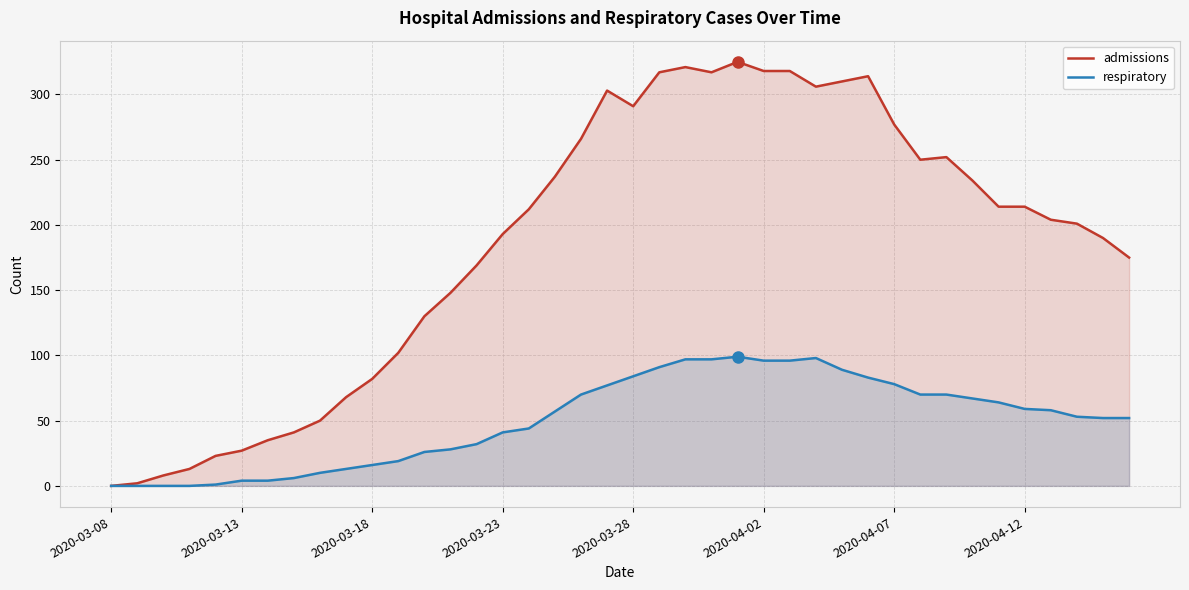

How many lines are shown in the chart?

2